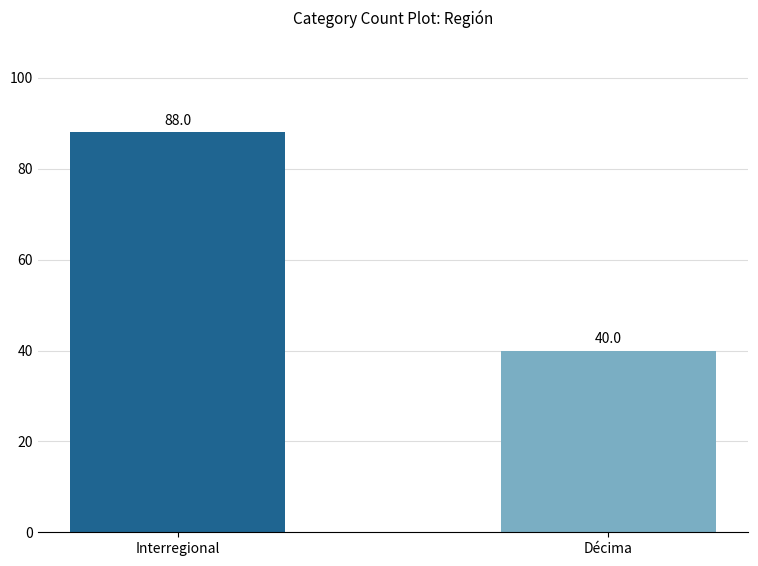

What is the ratio of the value at Décima to the value at Interregional?

0.5